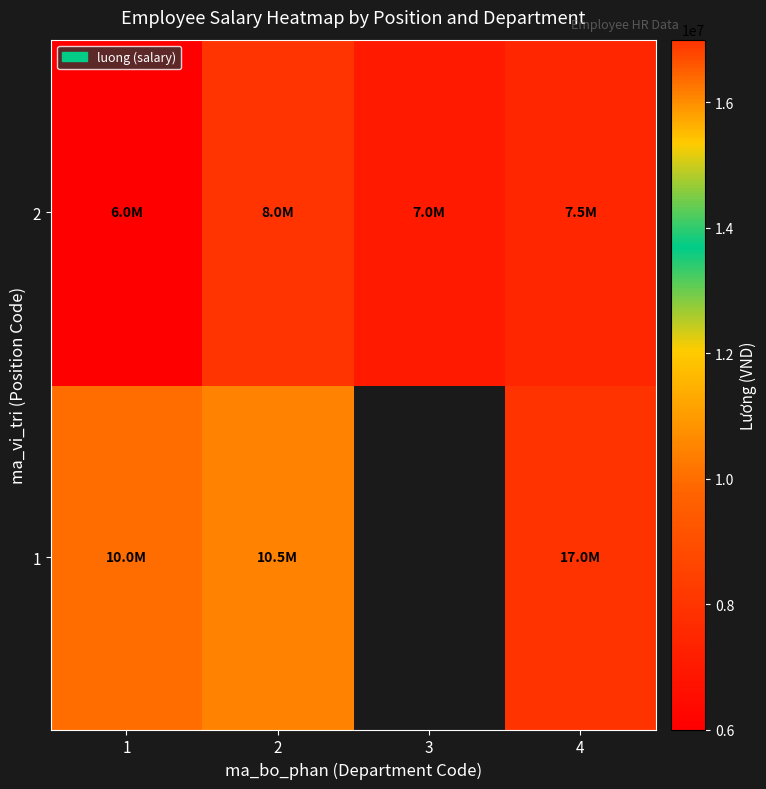

Which has a higher value, 2 or 1?

2